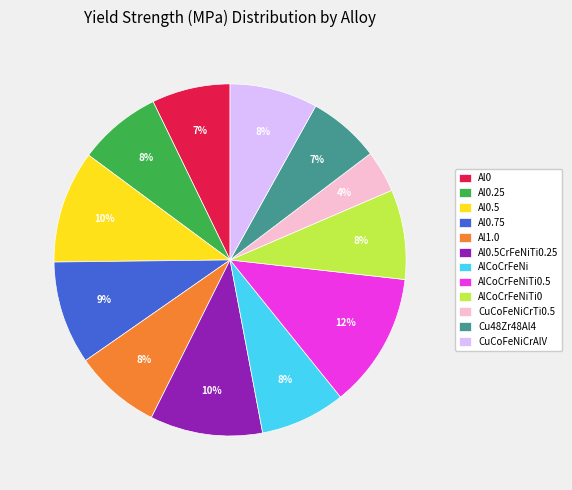

Is there any slice that represents more than half of the pie?

No